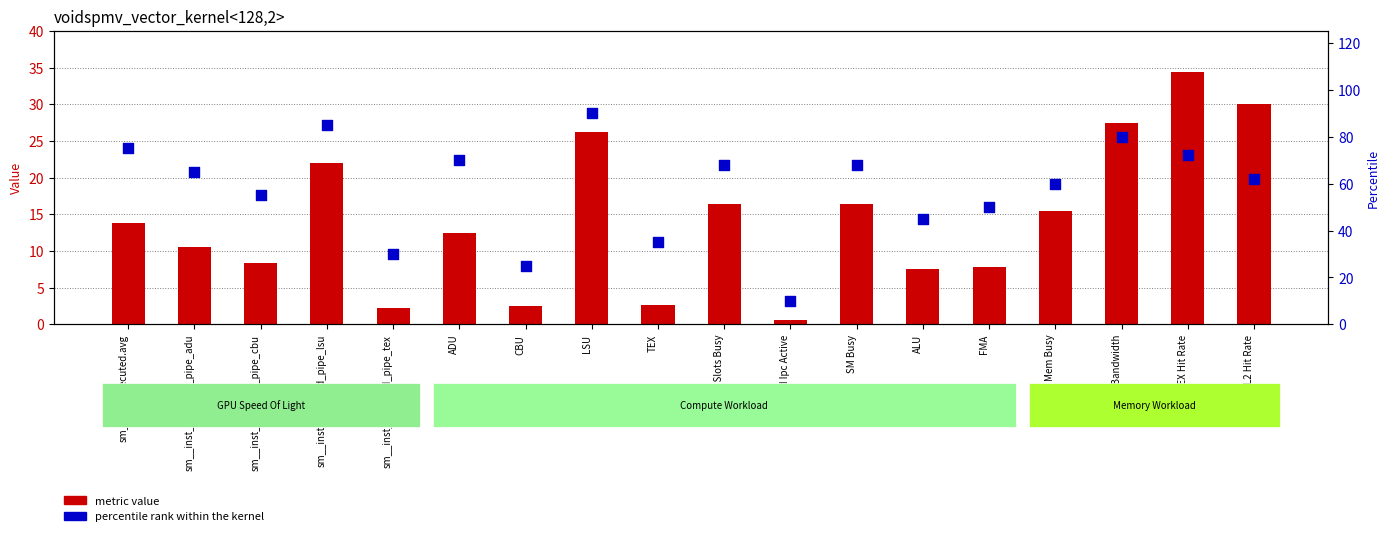

At how many categories does at least one series exceed 17?

17